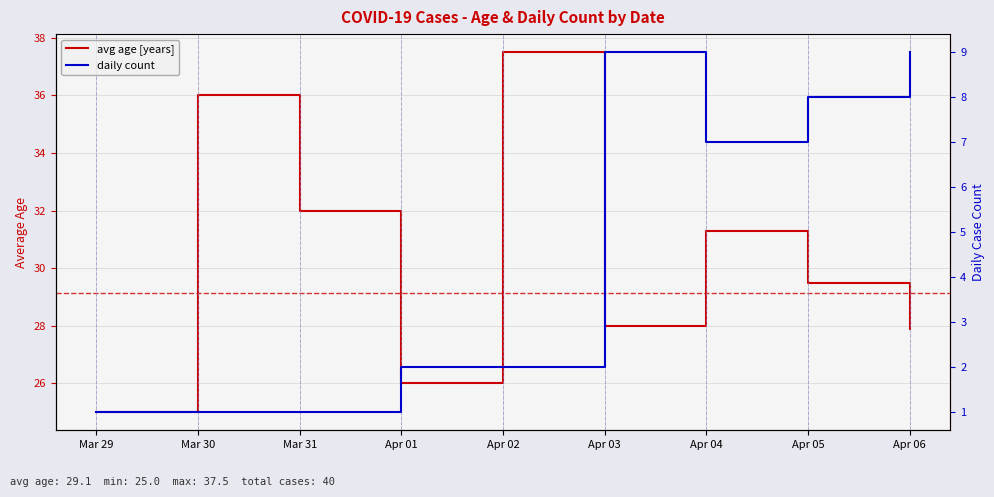

Reading left to right, list all the values displayed in this chart.

avg age [years]: 25.0	36.0	32.0	26.0	37.5	28.0	31.3	29.5	27.9
daily count: 1.0	1.0	1.0	2.0	2.0	9.0	7.0	8.0	9.0